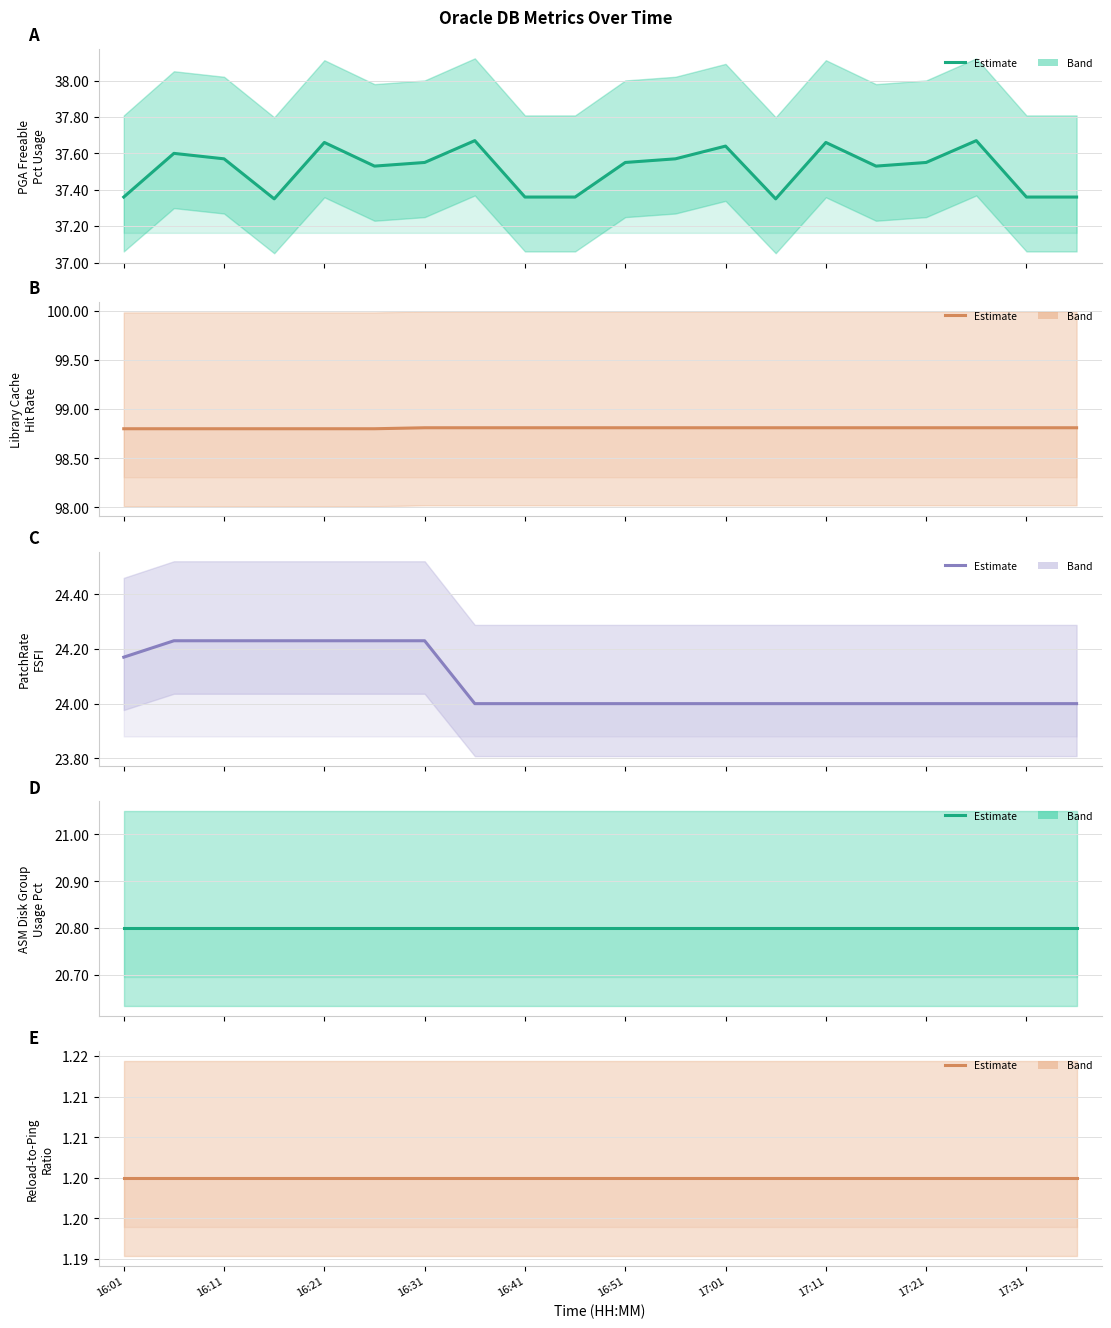

What is the lowest value of the oracle.ratio.reloadstopingratio series?

1.2